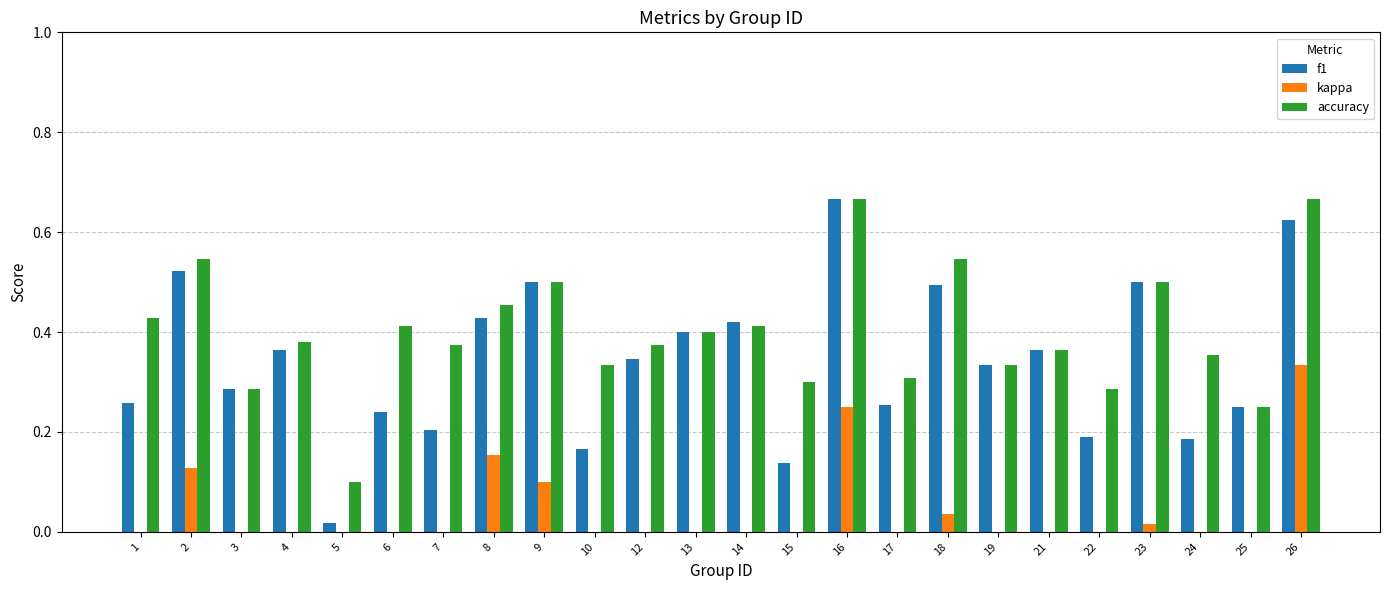

Reading left to right, transcribe all the data shown in this chart.

f1: 0.3	0.5	0.3	0.4	0.0	0.2	0.2	0.4	0.5	0.2	0.3	0.4	0.4	0.1	0.7	0.3	0.5	0.3	0.4	0.2	0.5	0.2	0.2	0.6
kappa: 0.0	0.1	-0.3	-0.3	0.0	0.0	0.0	0.2	0.1	0.0	-0.1	-0.2	-0.1	0.0	0.2	-0.4	0.0	-0.5	-0.1	-0.3	0.0	0.0	-0.6	0.3
accuracy: 0.4	0.5	0.3	0.4	0.1	0.4	0.4	0.5	0.5	0.3	0.4	0.4	0.4	0.3	0.7	0.3	0.5	0.3	0.4	0.3	0.5	0.4	0.2	0.7